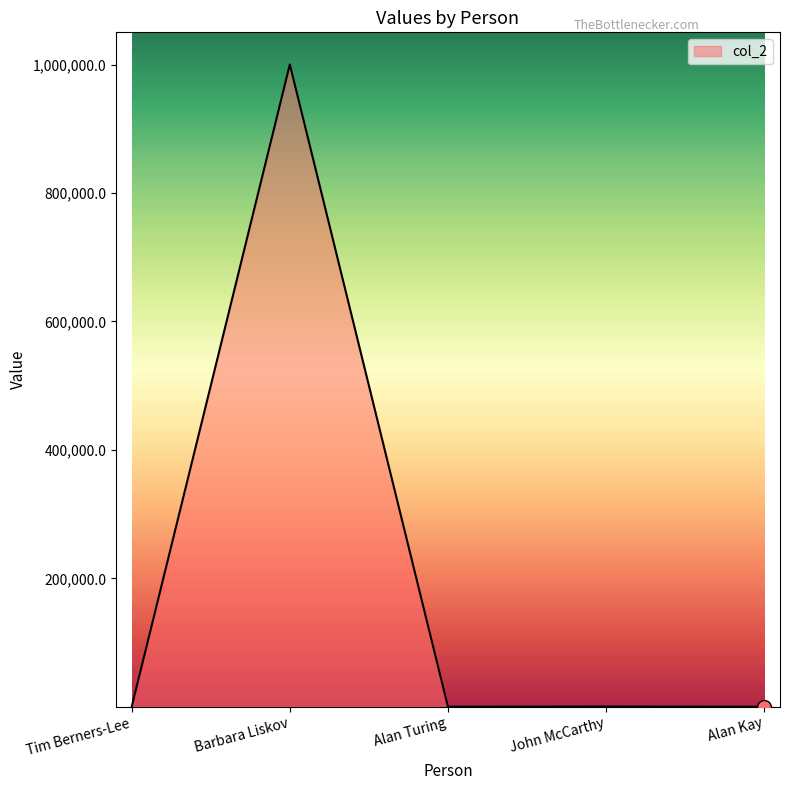

Where is the data nearest to the value 500102?

John McCarthy